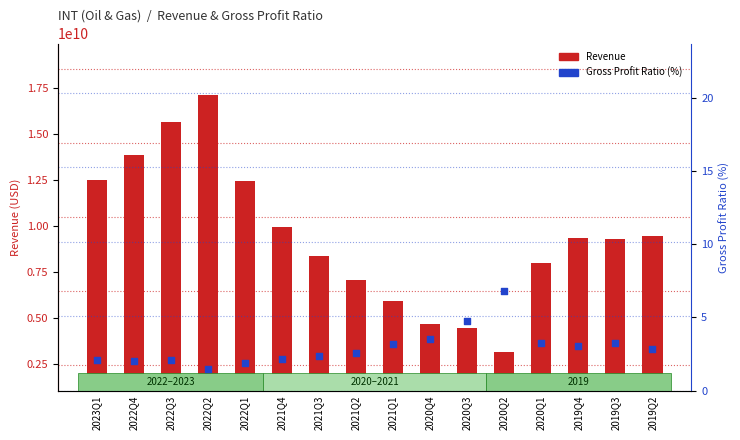

What is the total value across all series at 2021Q4?

9942800002.2